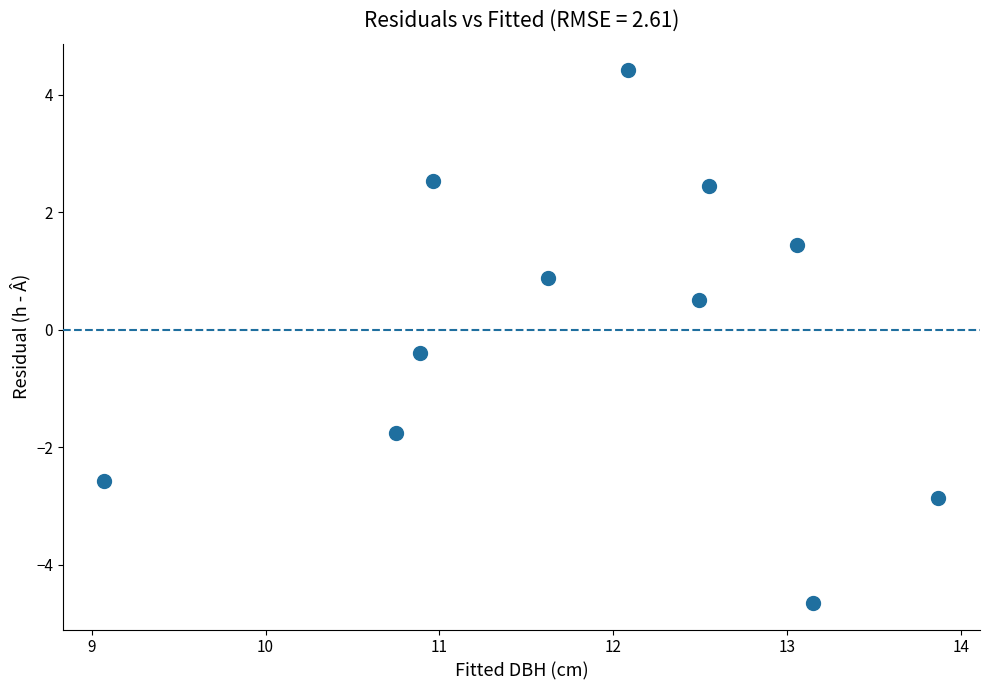

What Y value in the scatter plot is closest to 0?

-0.4